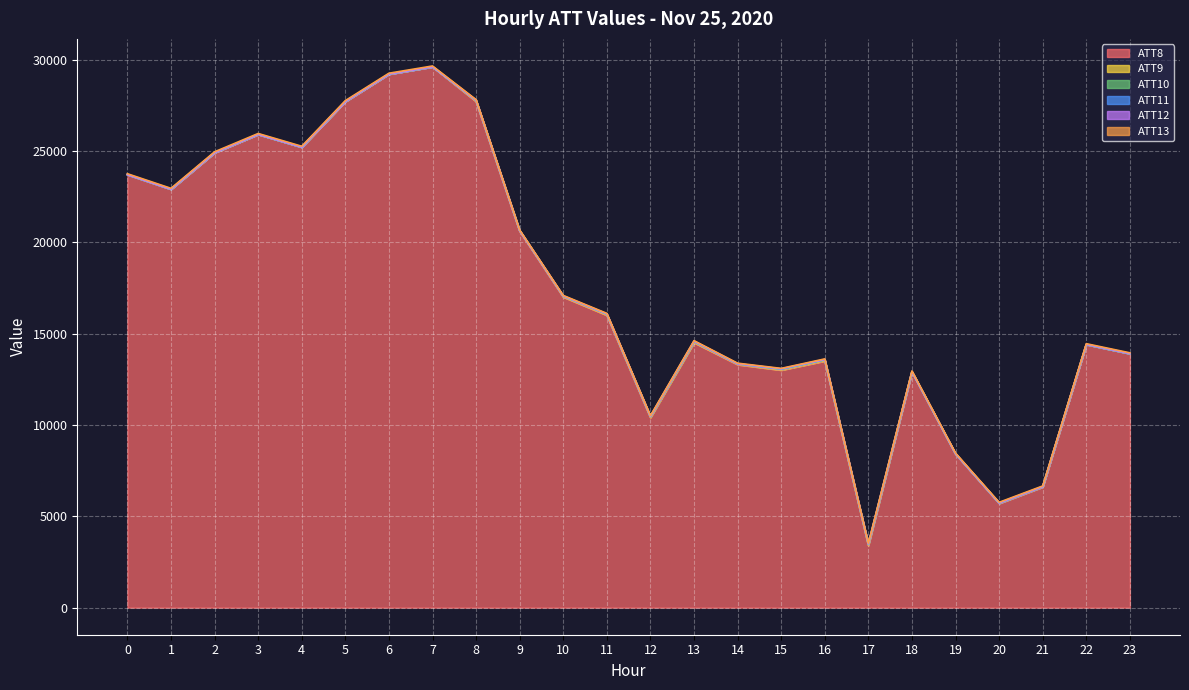

What is the average value of the ATT11 series?

0.6